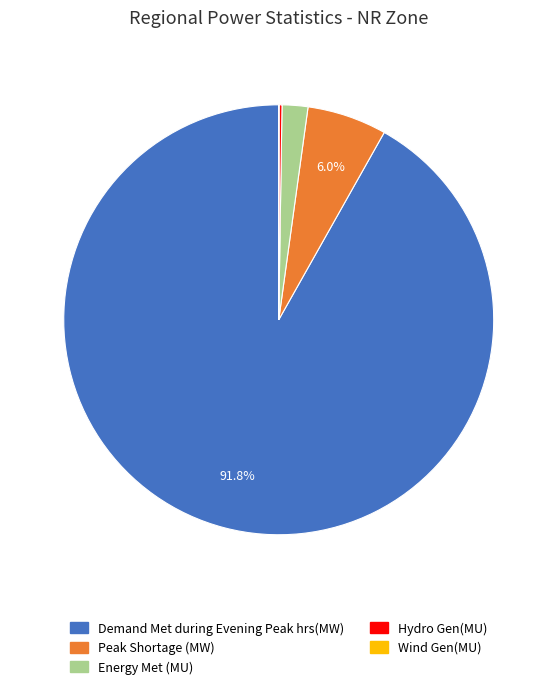

Does Demand Met during Evening Peak hrs(MW) account for over 50% of the chart?

Yes